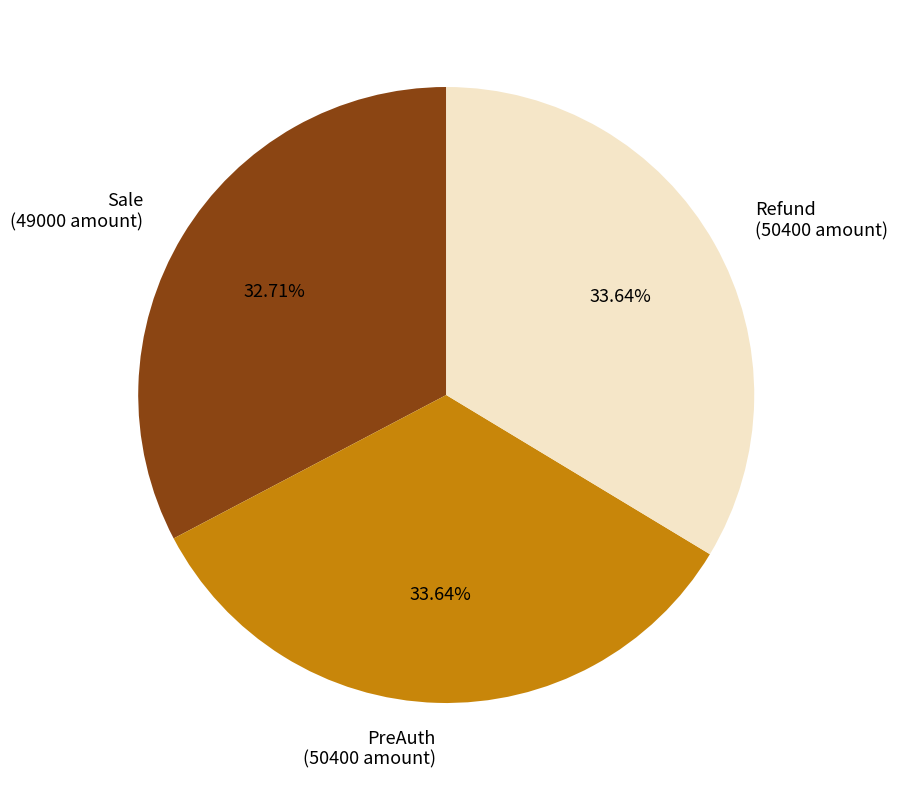

Does Refund represent more than half of the total?

No